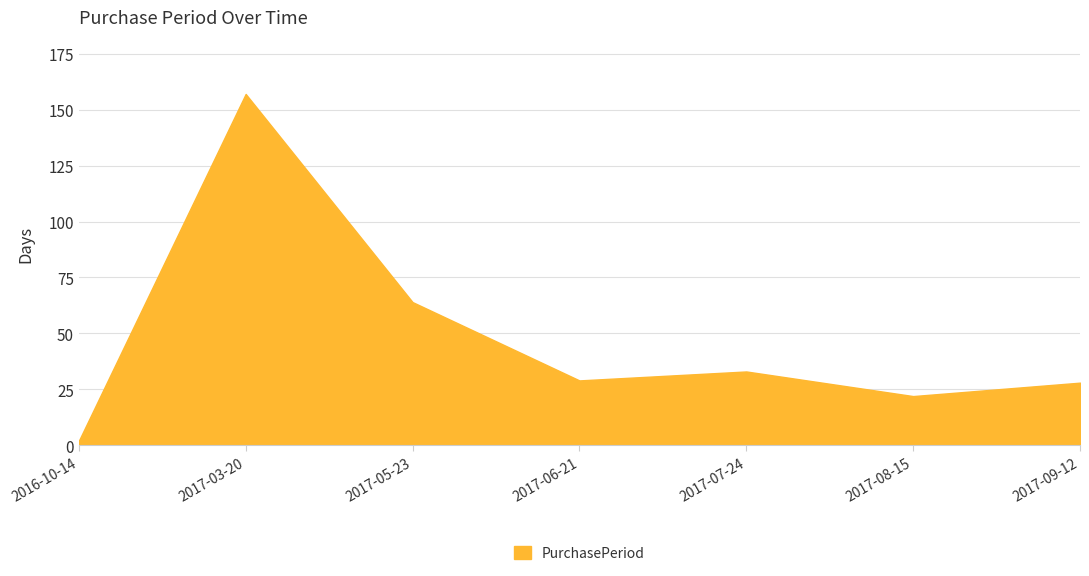

Count the number of data series in this chart.

1